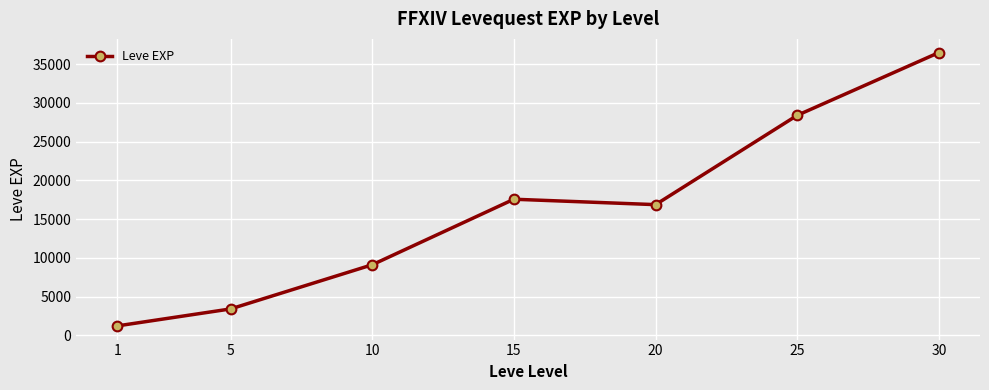

Where is the first local maximum?

15